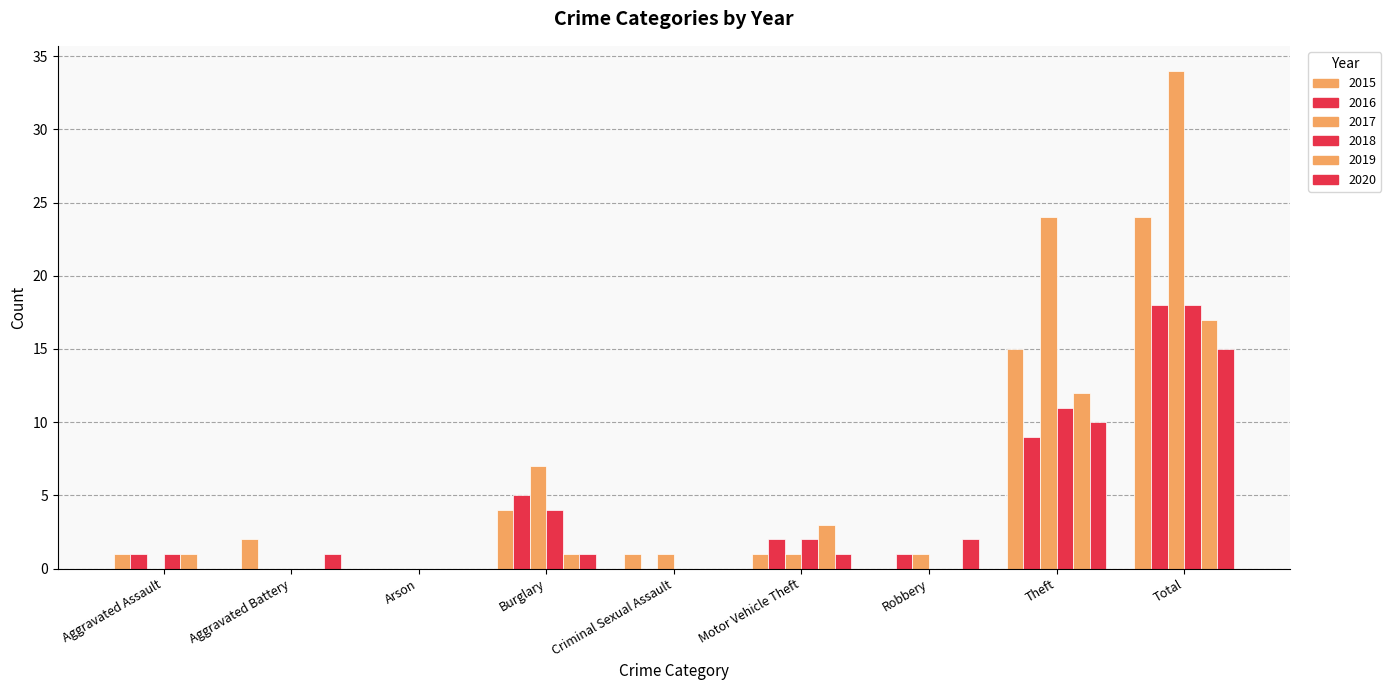

Does the chart contain stacked bars?

No